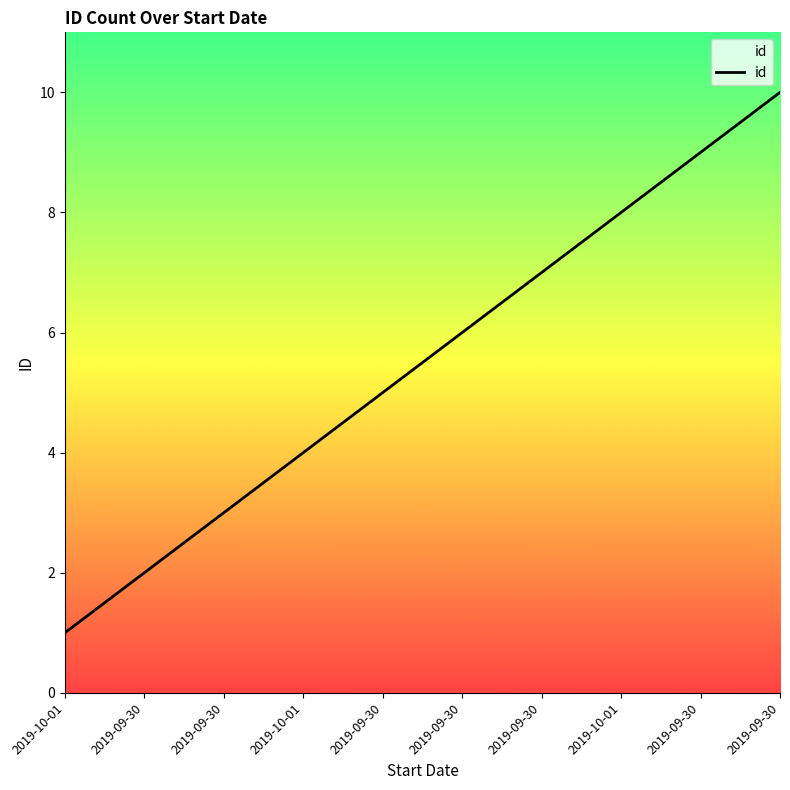

Does the chart have visible grid lines?

No